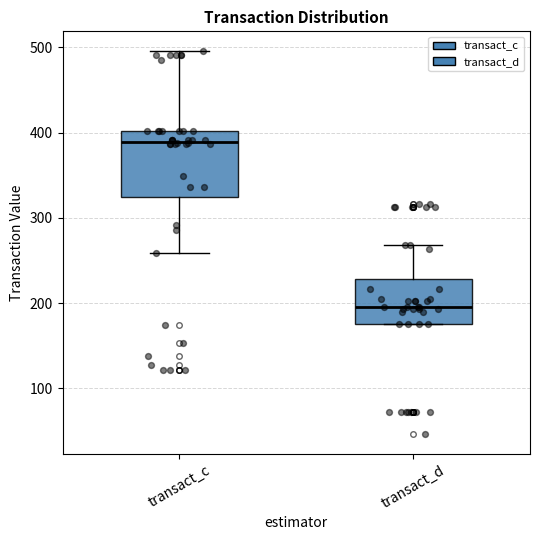

Where is the lower edge of the box for transact_d on the y-axis? The values are not printed on the chart, so give them approximately, as read against the axis.

180